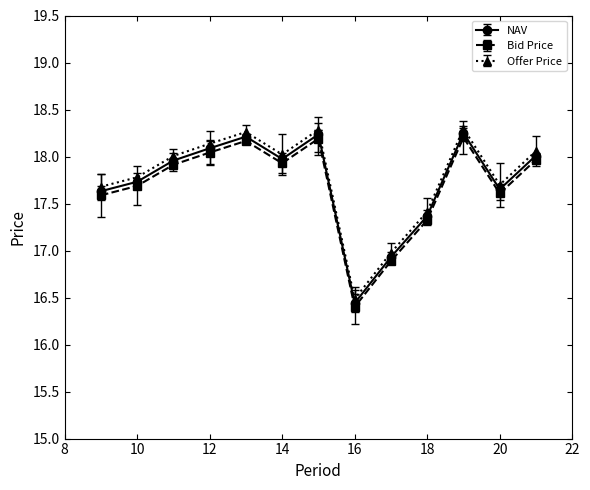

In Offer Price, how many points are higher than both neighbors (excluding endpoints)?

3